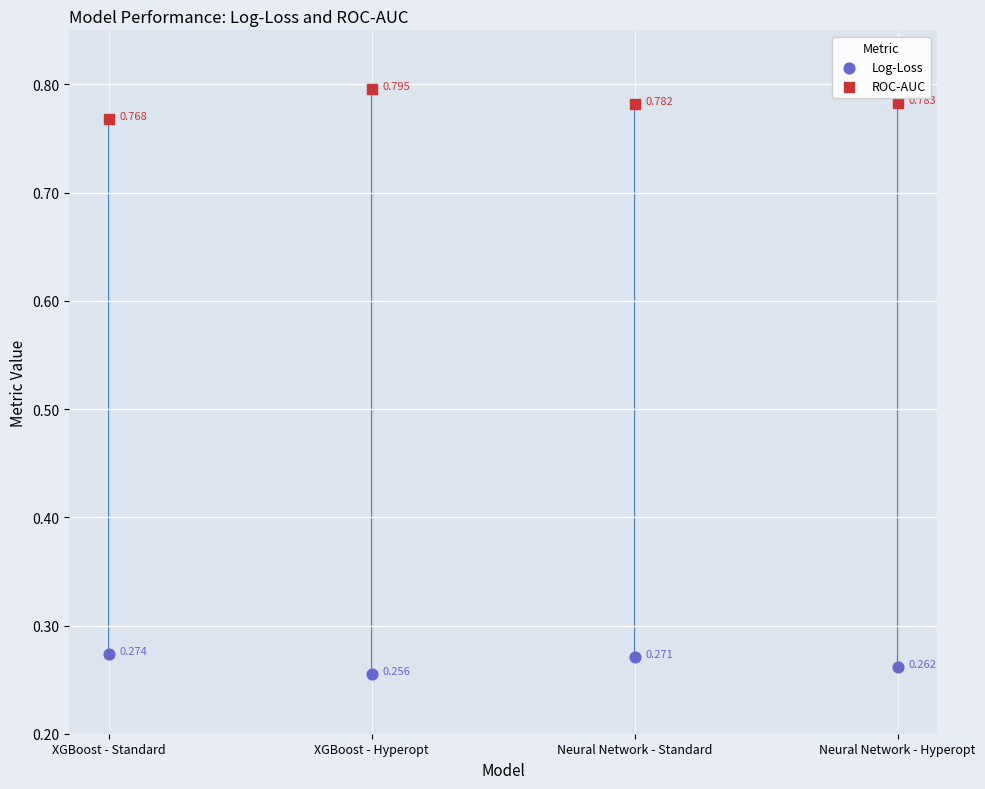

Which series has the widest spread of Y values?

ROC-AUC